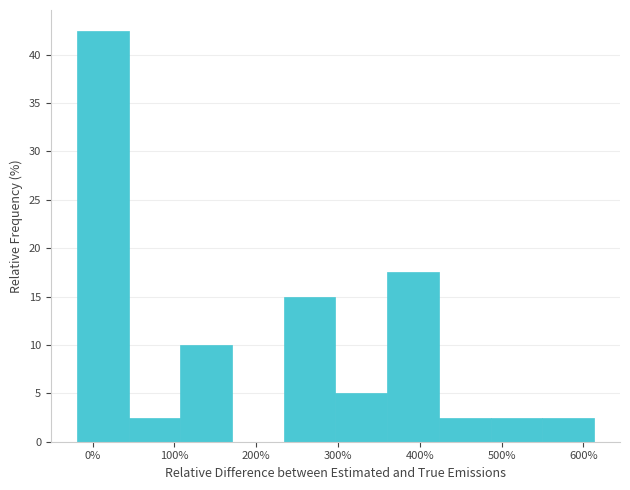

Reading left to right, list every bar in this chart as the range it spans on the x-axis followed by its height. Neither the bar edges nor the heights are printed on the chart, so give them approximately, as read against the axes.

-20 to 40: 42.5
40 to 110: 2.5
110 to 170: 10.0
170 to 230: 0
230 to 300: 15.0
300 to 360: 5.0
360 to 420: 17.5
420 to 490: 2.5
490 to 550: 2.5
550 to 610: 2.5